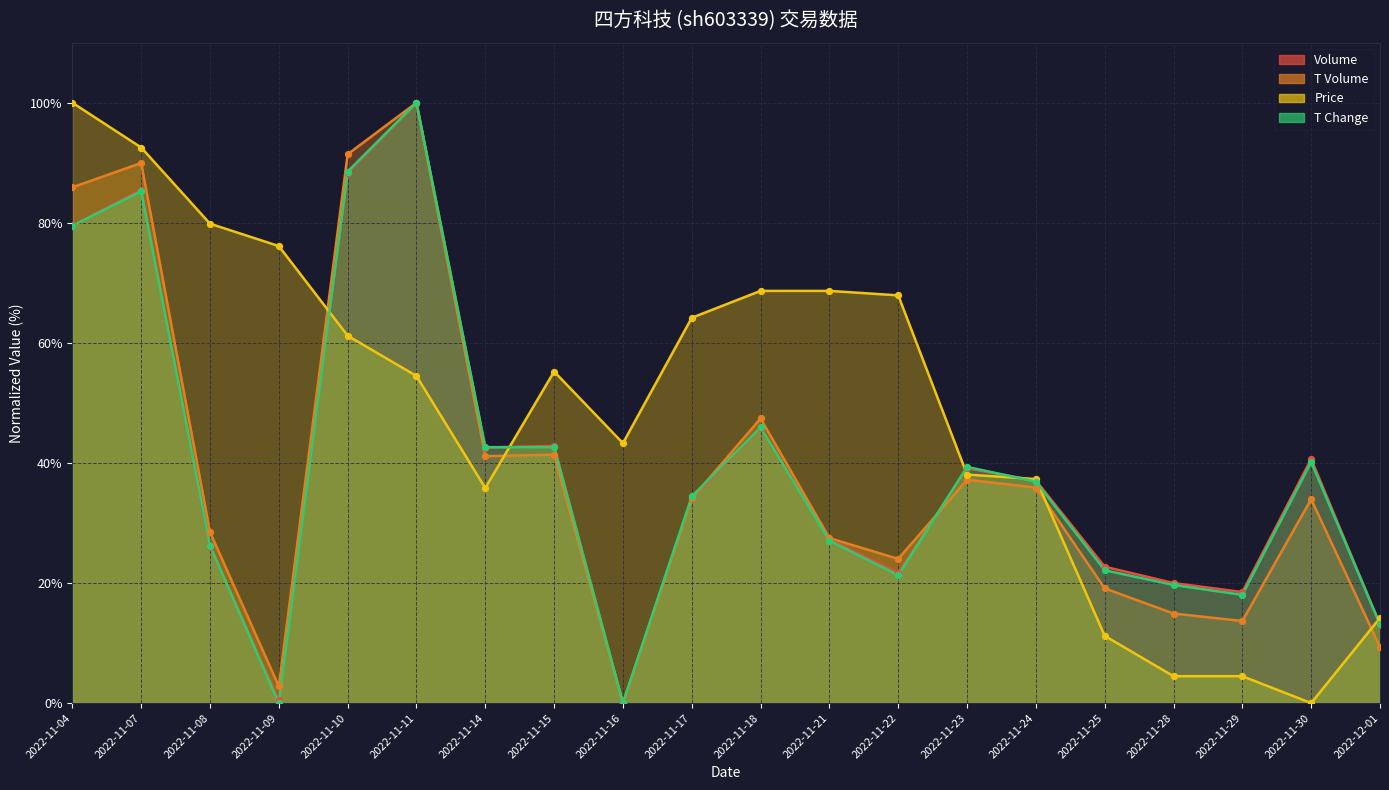

Which series reaches the maximum Y coordinate?

volume